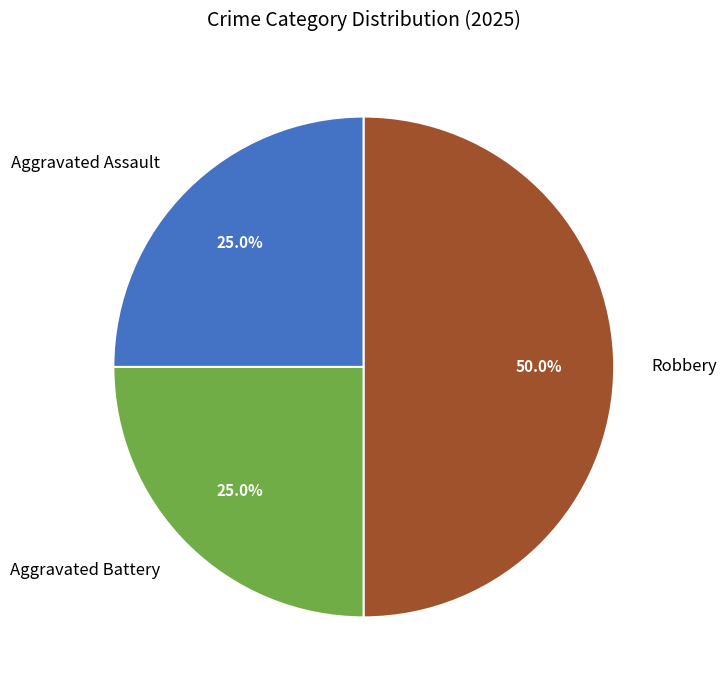

Which category has the biggest portion of the pie?

Robbery